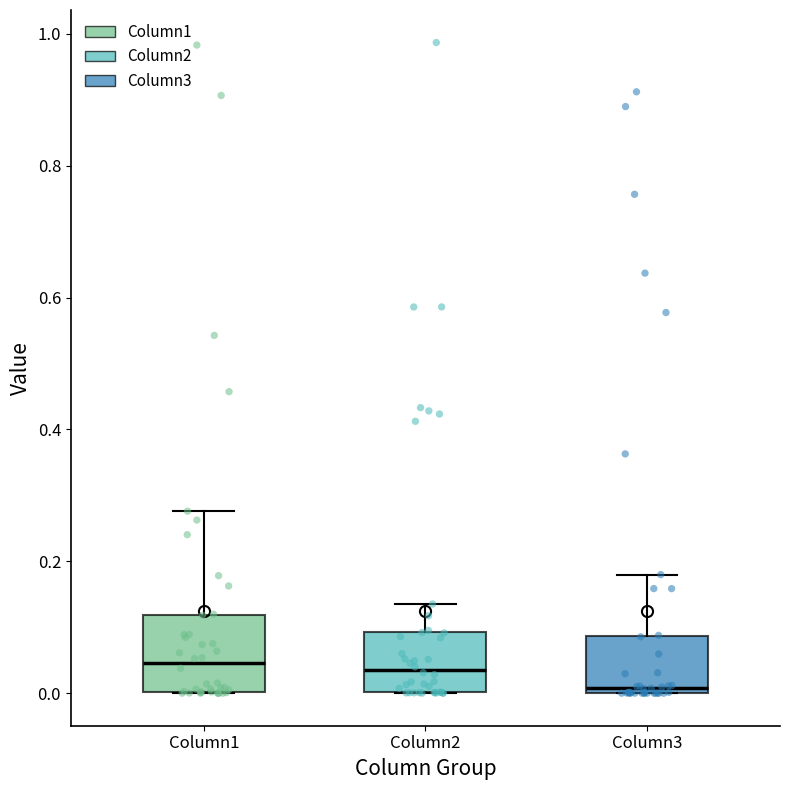

Where does the upper whisker of the box for Column2 end on the y-axis? The values are not printed on the chart, so give them approximately, as read against the axis.

0.14